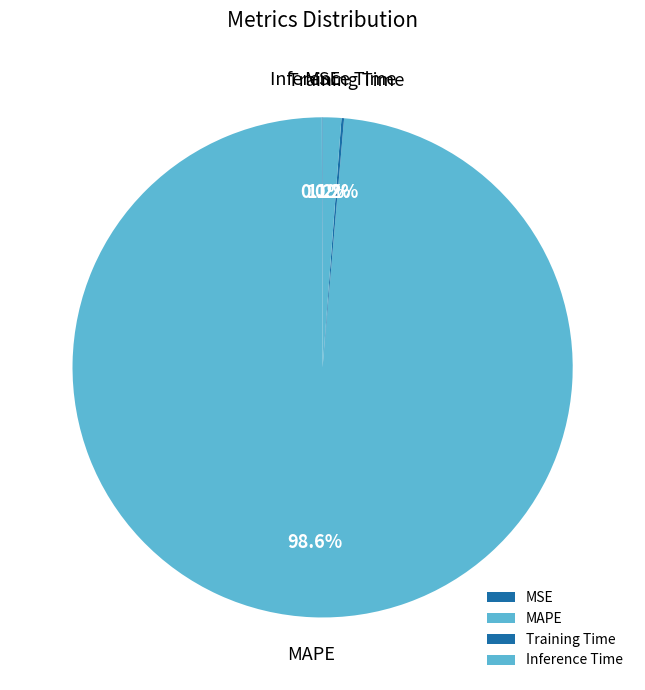

Which slice is the largest?

MAPE